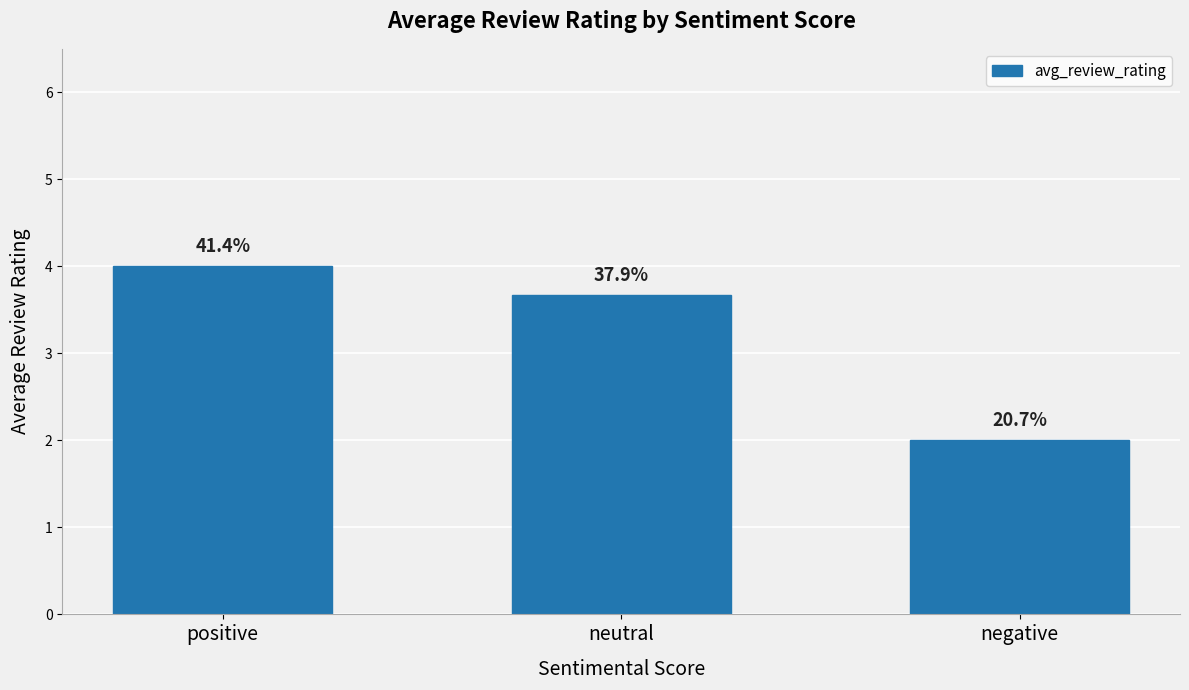

What is the label of the 2nd bar from the right?

neutral